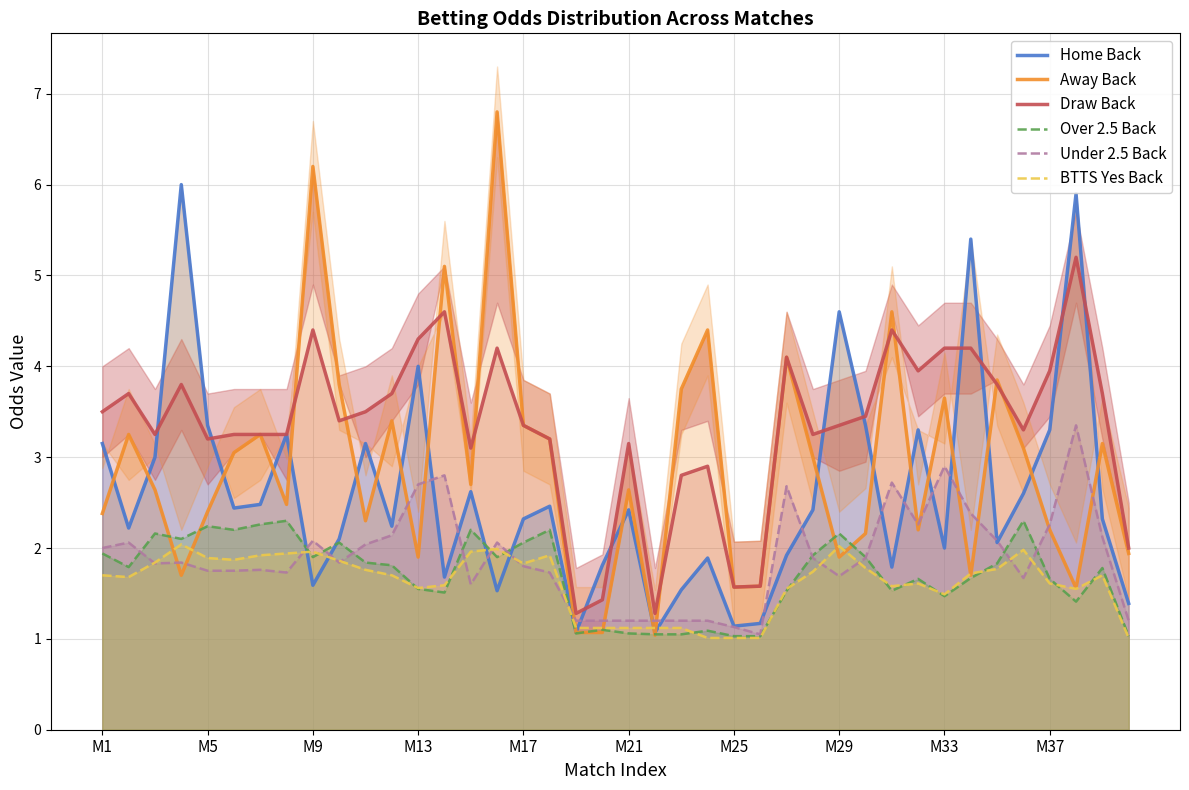

True or false: Draw Back has a value of 2.9 at M9.

False